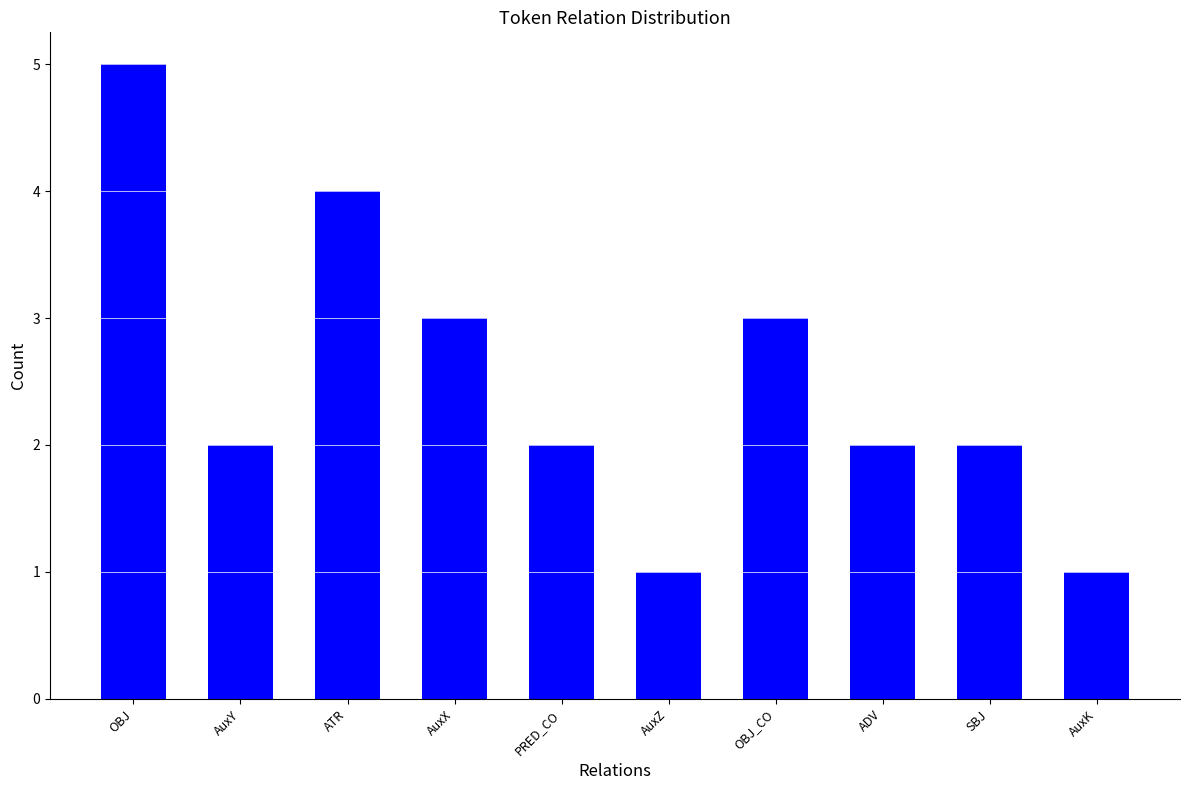

The value at ADV is 3. True or false?

False